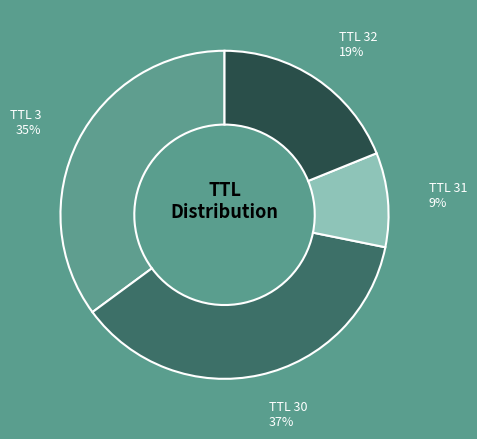

To the nearest percent, what is the average slice percentage?

25%